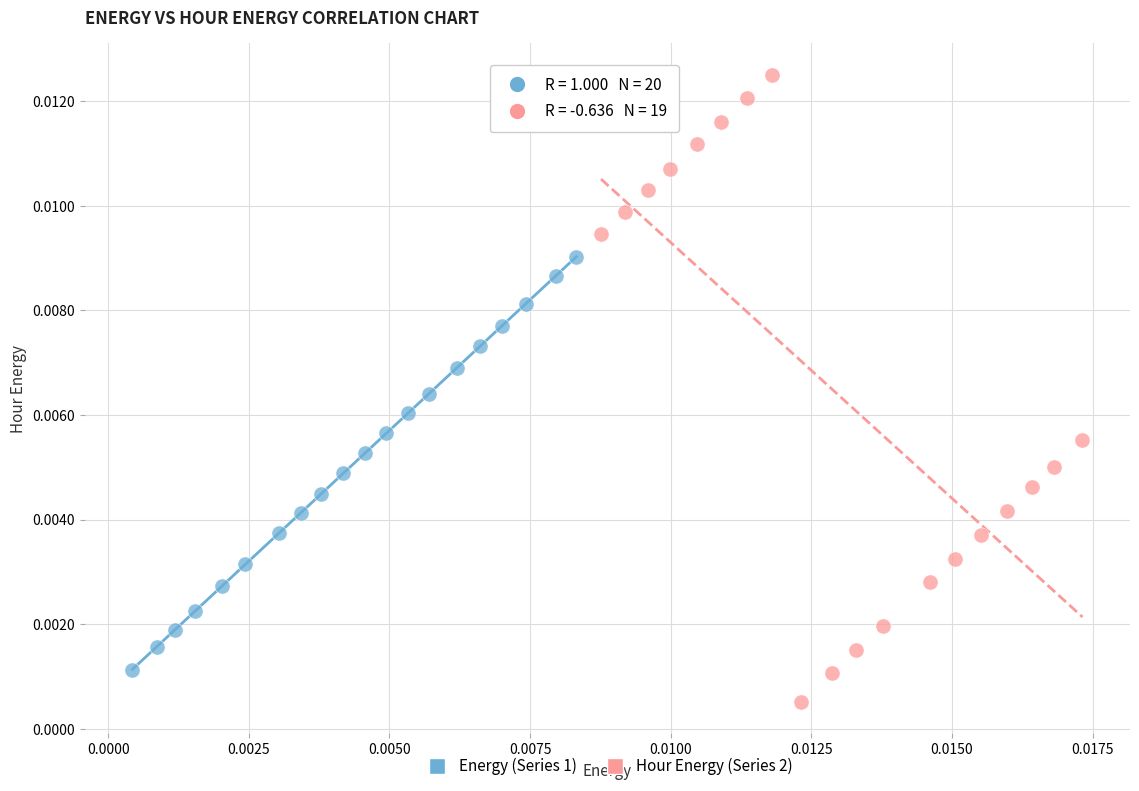

Which series reaches the maximum Y coordinate?

Hour Energy (Series 2)